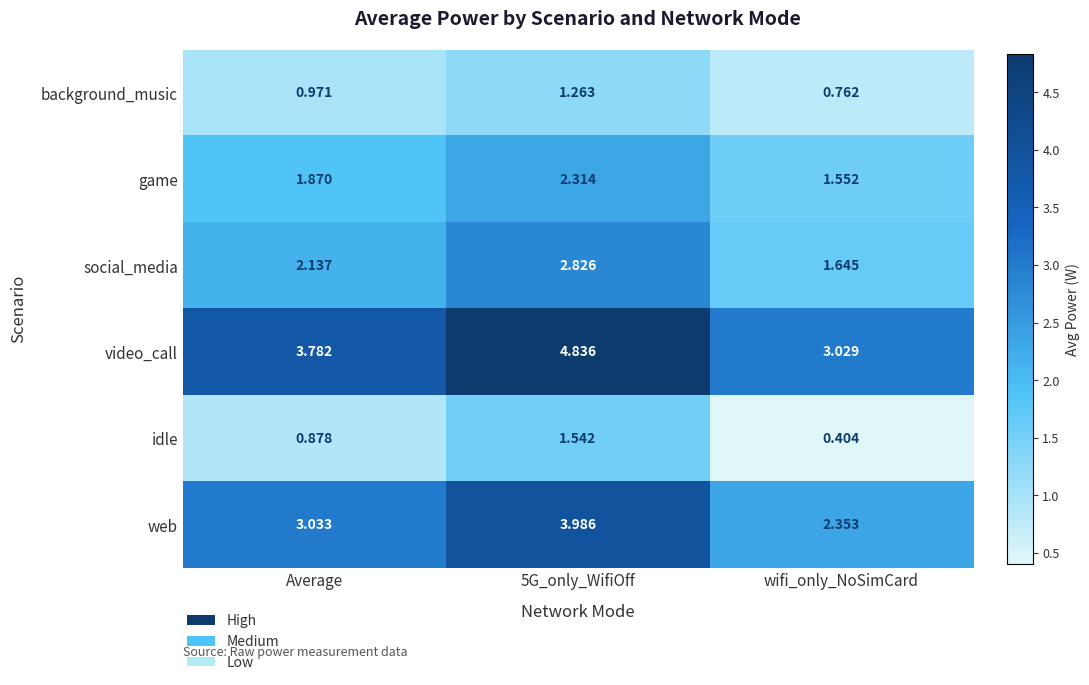

Between Average and wifi_only_NoSimCard, which series saw the biggest shift?

video_call